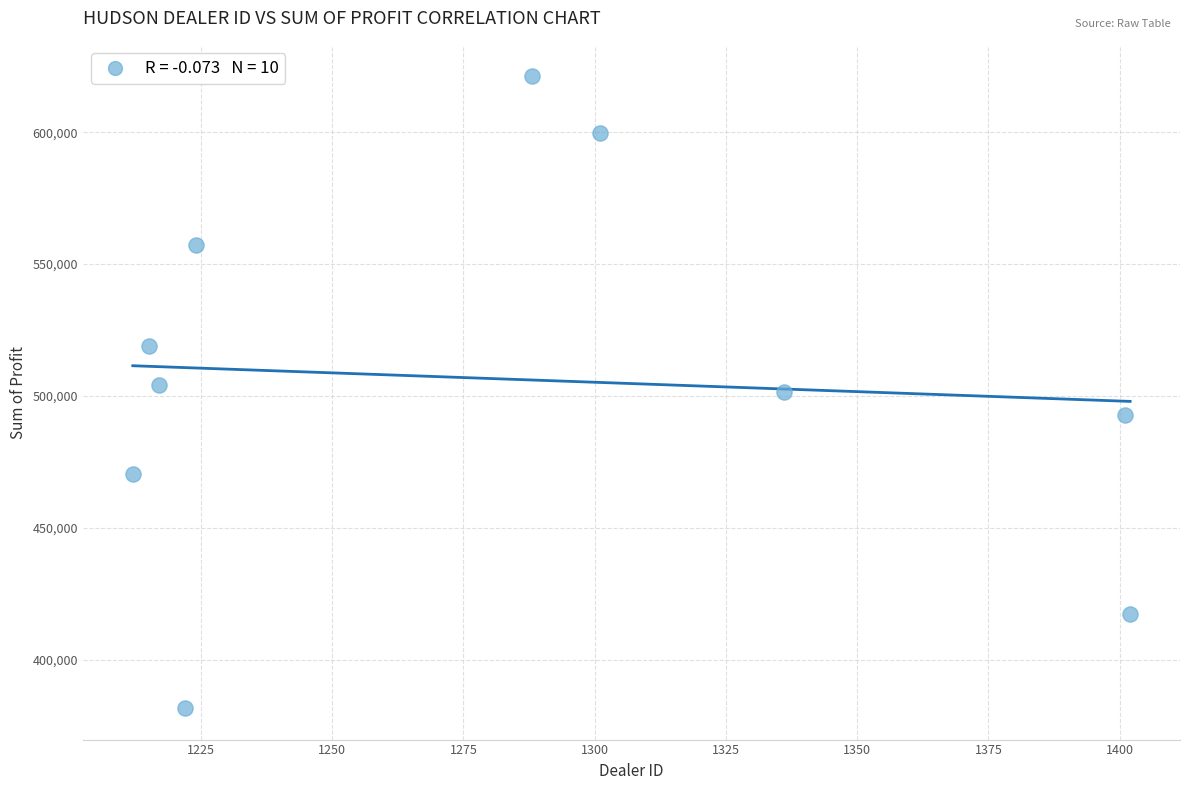

What is the average X value?

1281.8